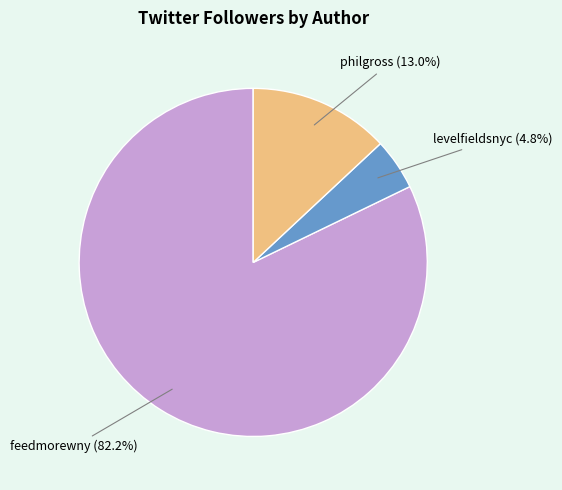

Does feedmorewny account for over 50% of the chart?

Yes